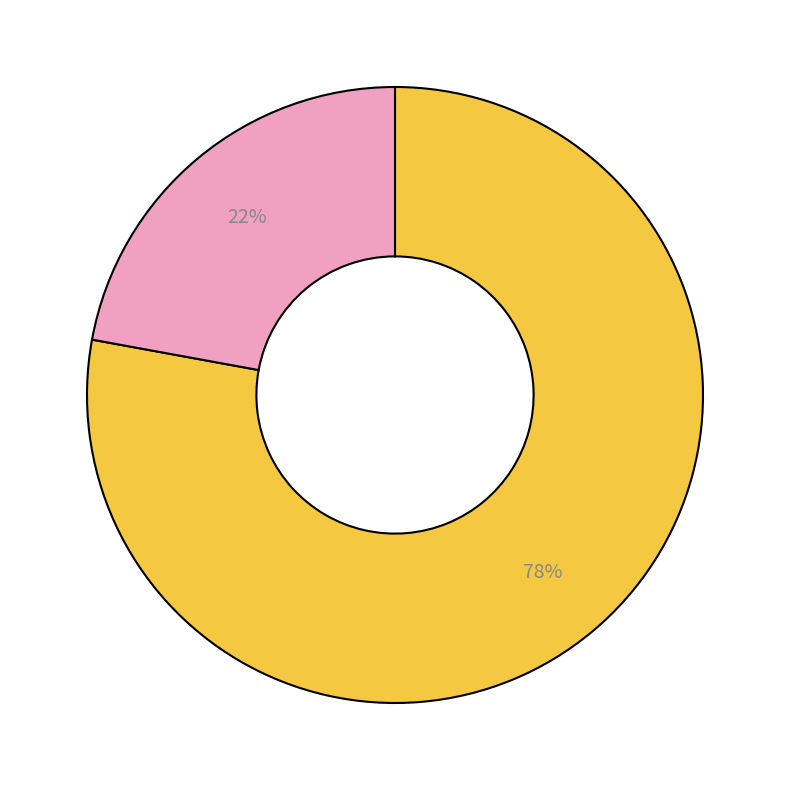

Is there any slice that represents more than half of the pie?

Yes